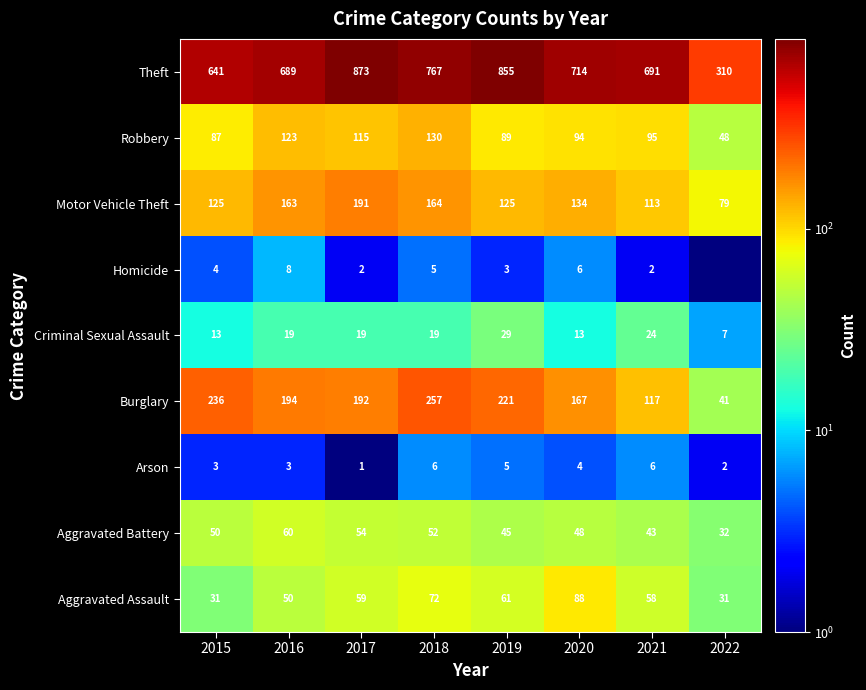

Which category has the highest value in the Burglary series?

2018